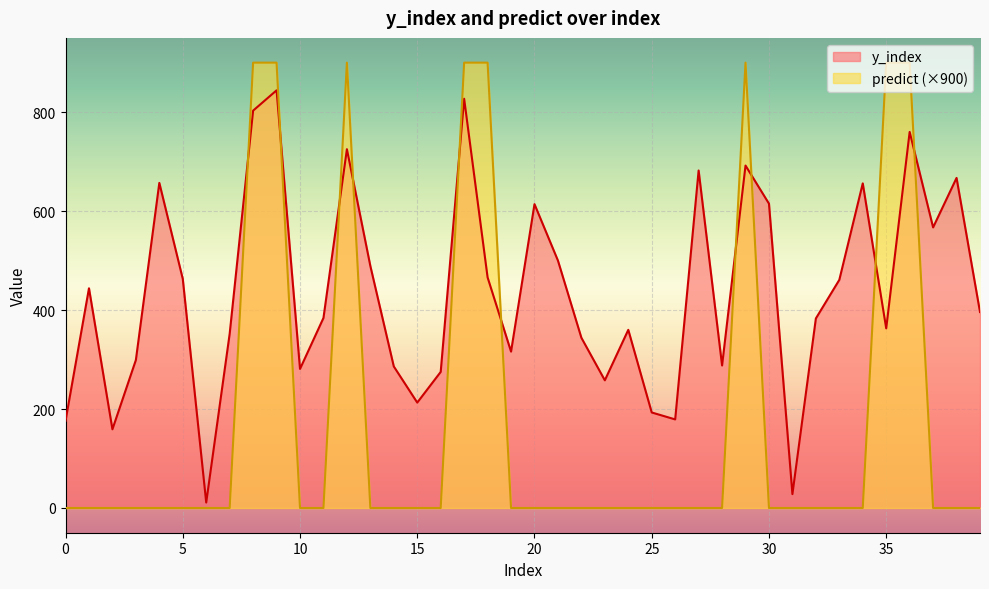

Between 19 and 2, which is larger?

19